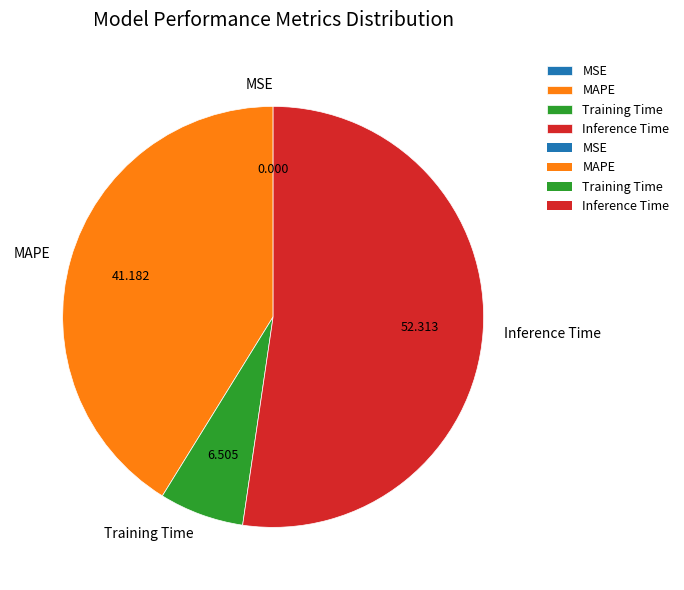

Which category has the biggest portion of the pie?

Inference Time